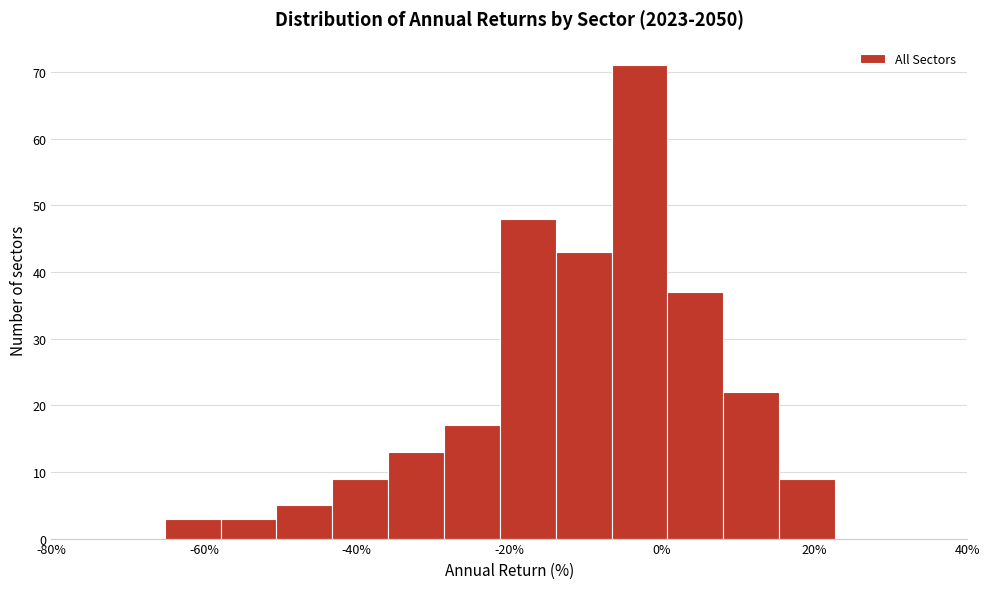

Around what value on the x-axis is the tallest bar? Give the approximate position of its centre, as read against the axis.

-2